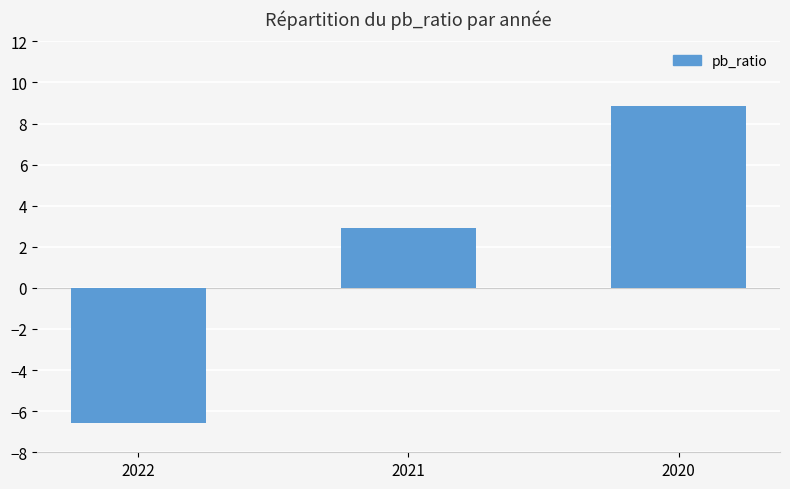

True or false: the data shows -6.6 at 2022.

True